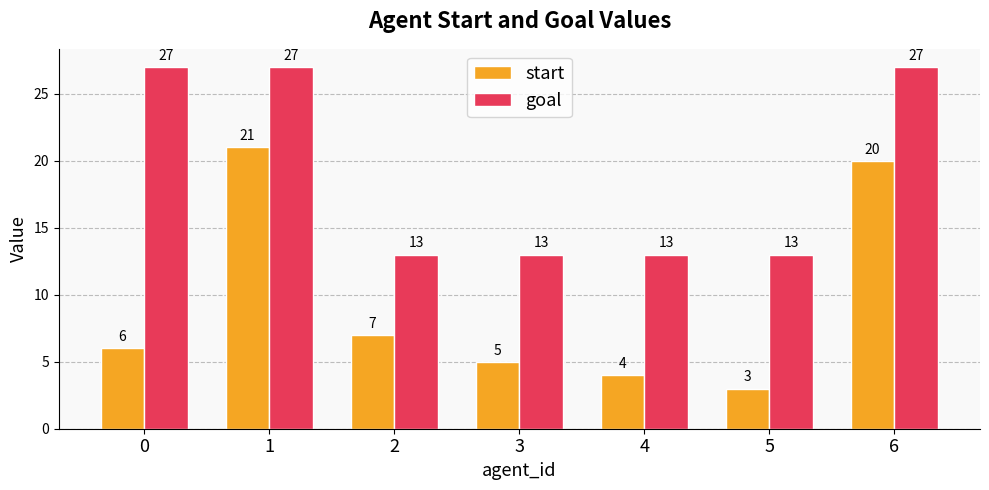

True or false: start has a value of 20 at 6.

True